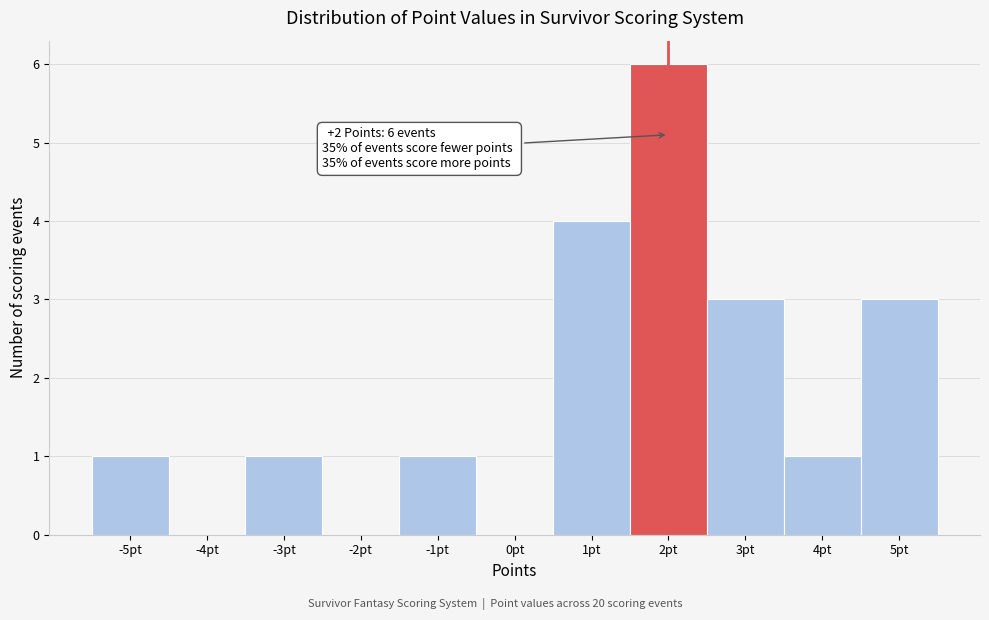

Which range on the x-axis has the tallest bar?

1.5 to 2.5